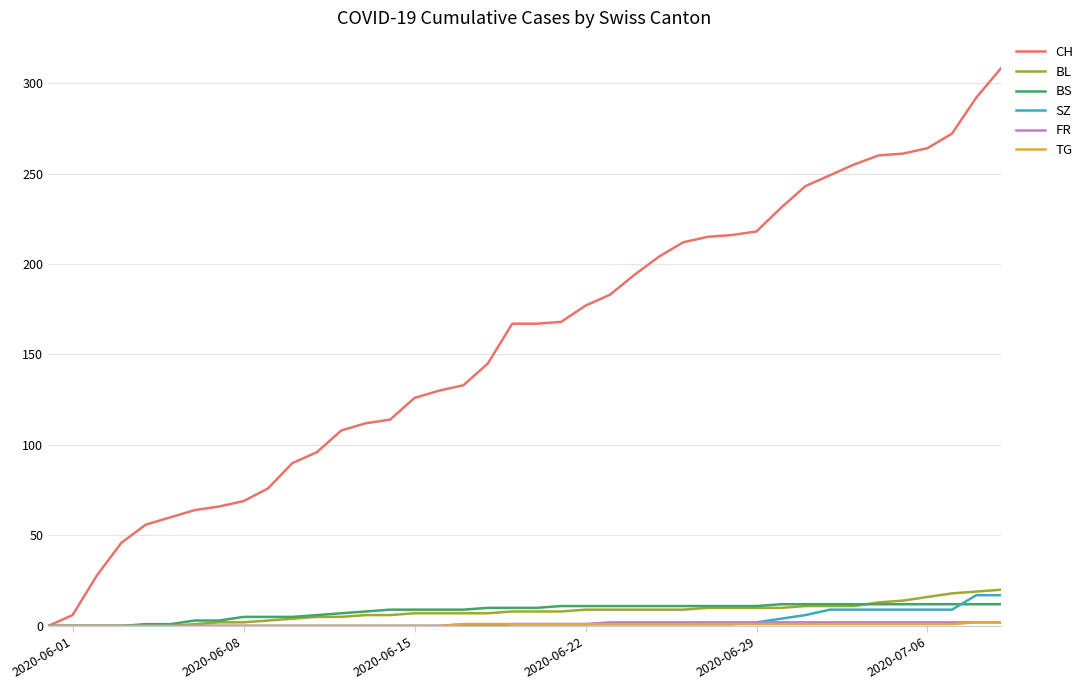

What is the highest value of the BL series?

20